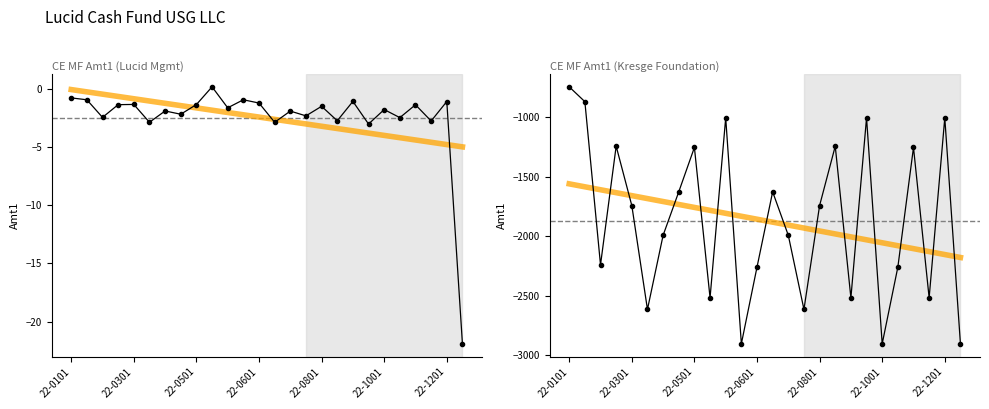

What is the difference between the Trend values at 18 and 17?

24.7